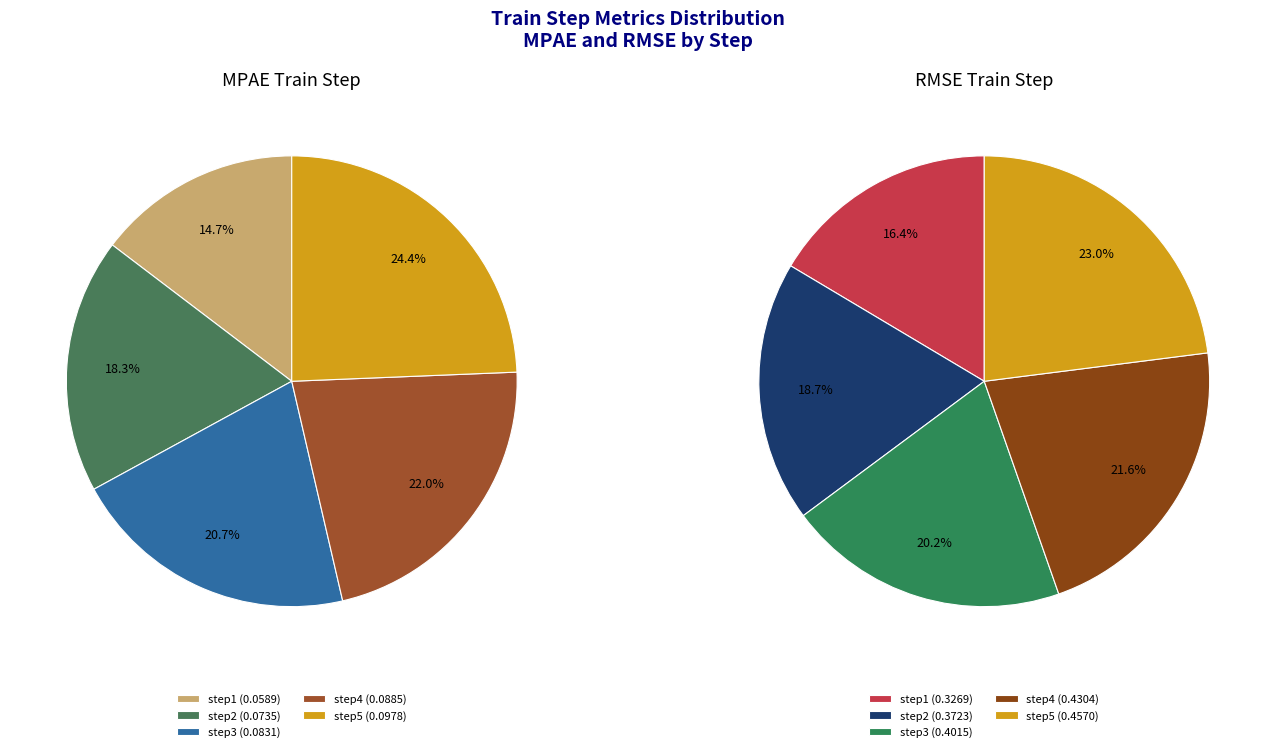

Does any single category account for the majority?

No